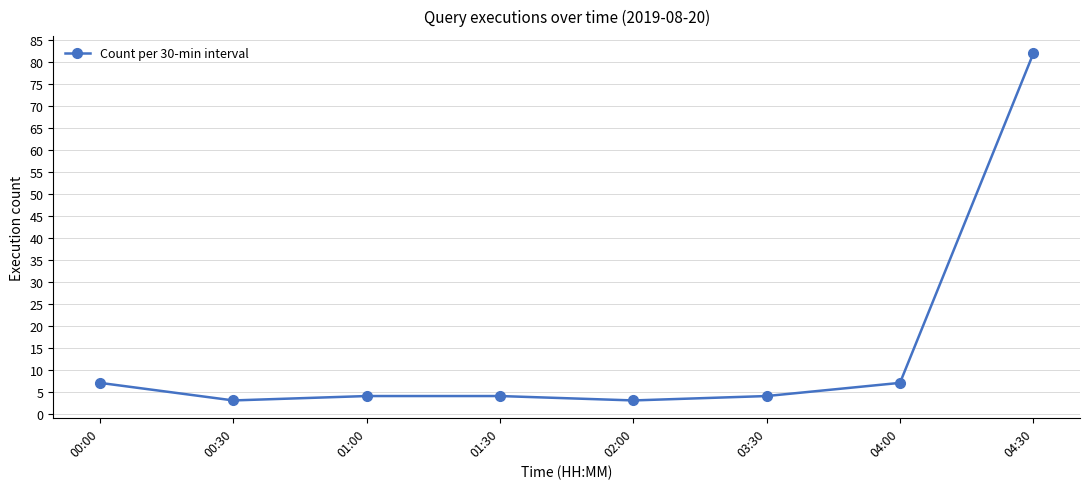

What is the sum of the values at 04:30 and 00:00?

89